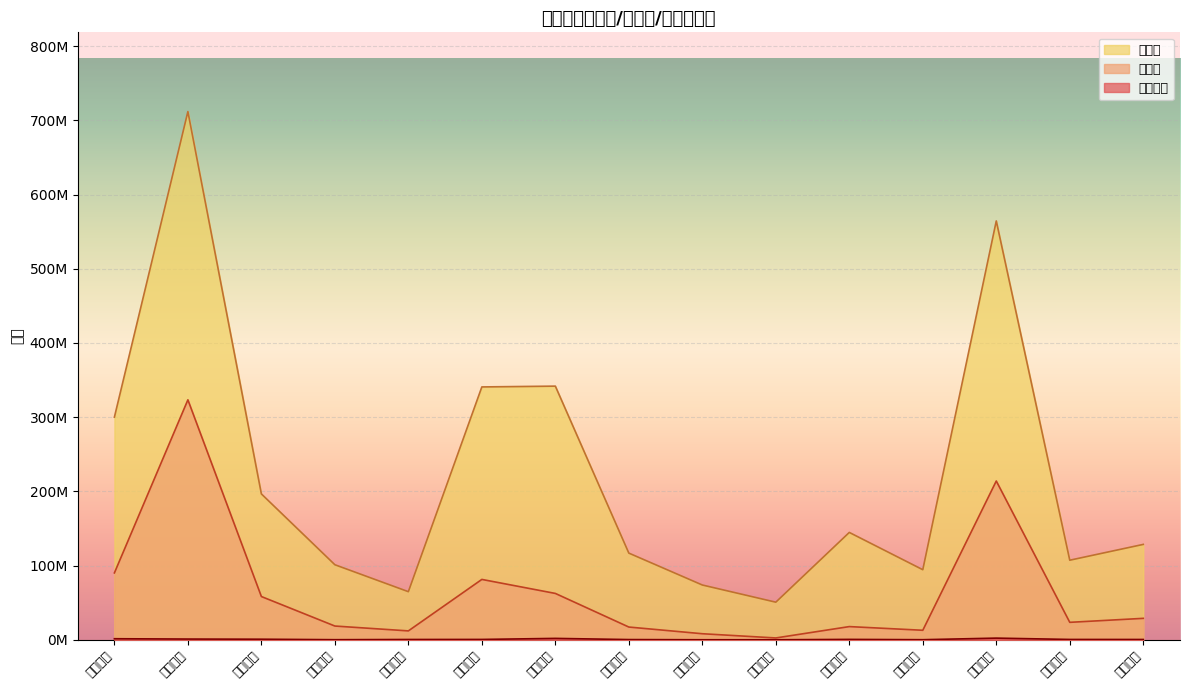

Reading left to right, list all the values displayed in this chart.

竞价金额: 1534456	1091999	887864	243840	516882	587438	1994586	409130	151669	147804	644017	232800	2363337	567500	528080
主力买: 90225484	323425492	58392319	18643372	12095812	81448051	62577066	17284710	8276884	2584473	17895534	12930024	214041673	23631624	29009597
成交额: 300113270	711782623	196655146	101232764	64926773	340798501	341873718	116905152	73920983	50771176	144761421	94523744	564438746	107324989	128629588